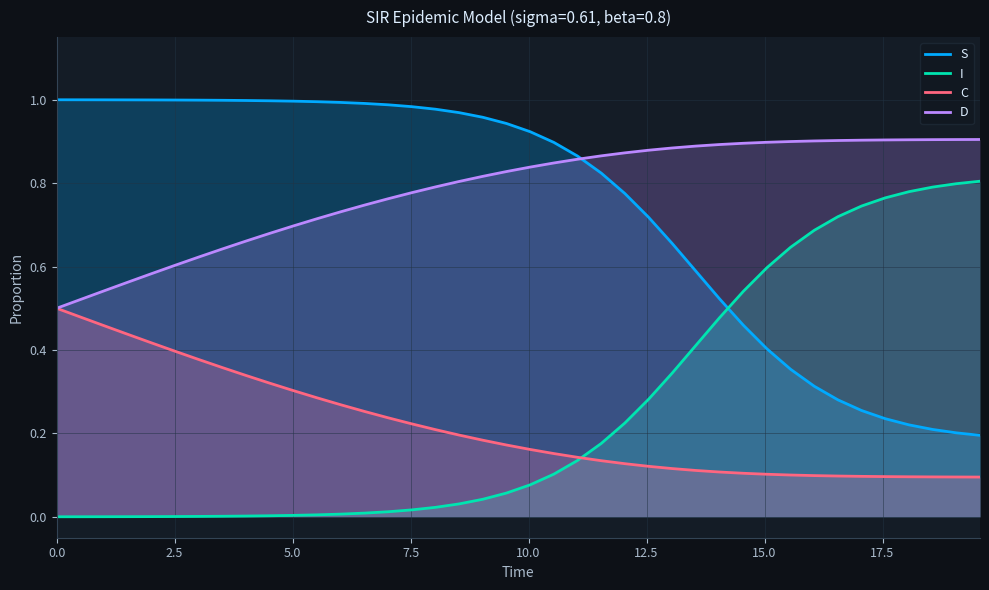

True or false: I and D cross at least once.

False